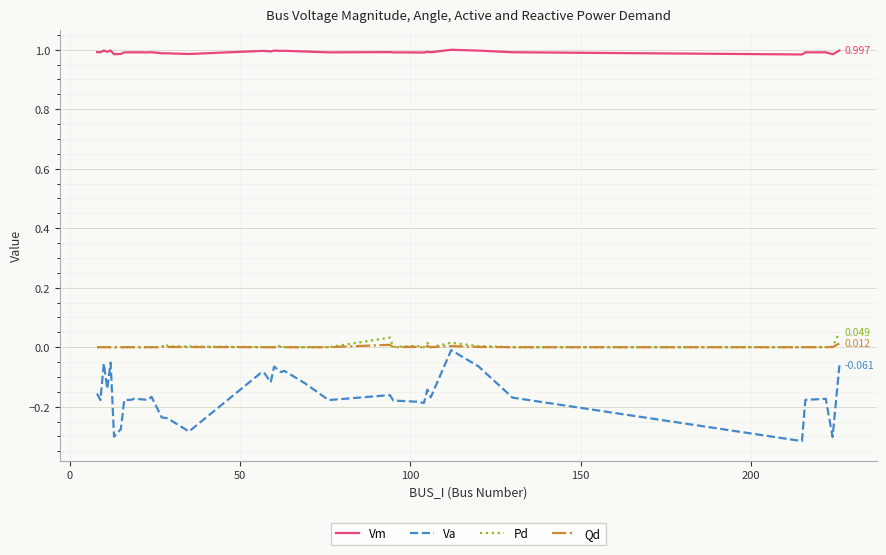

Which series has the largest total across all categories?

Vm